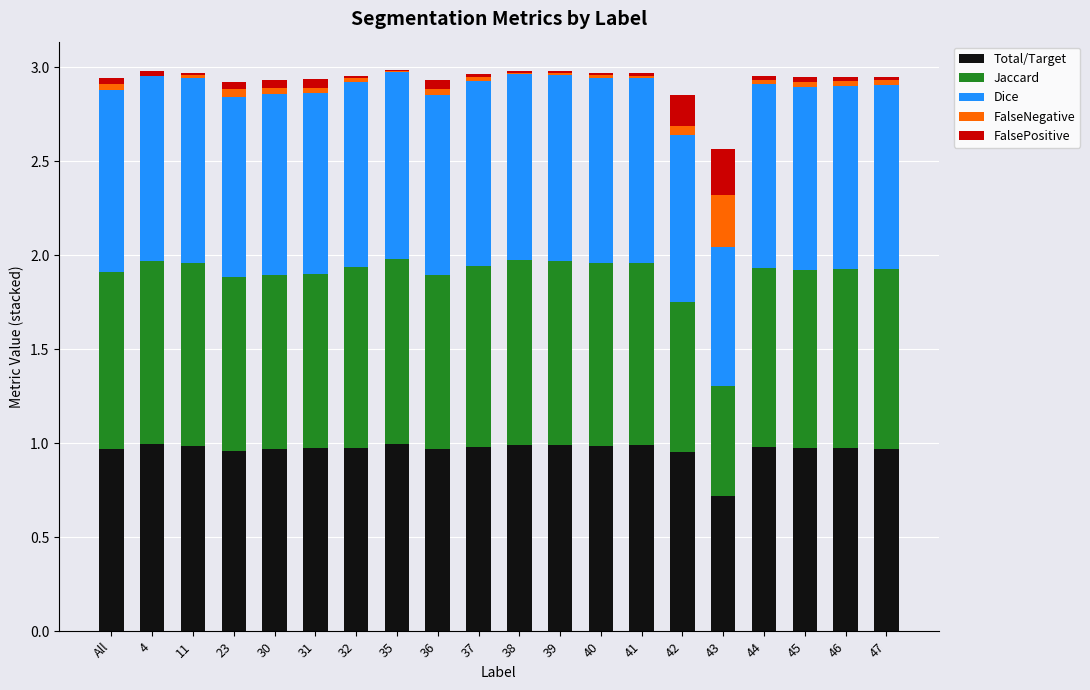

The Total/Target series shows 1.0 at 30. True or false?

True